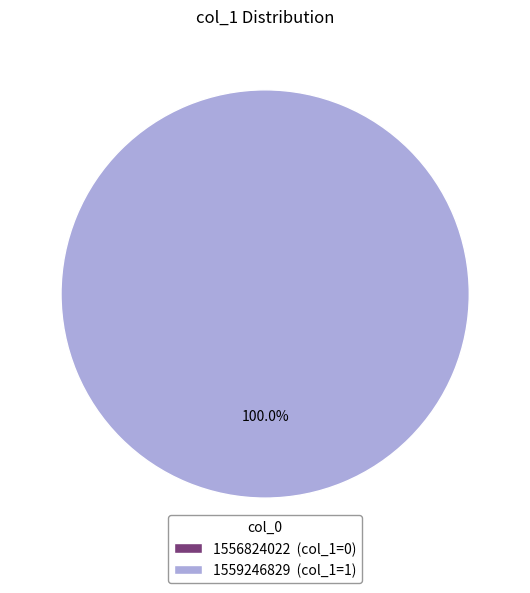

What is the total percentage of 1556824022 and 1559246829?

100.0%